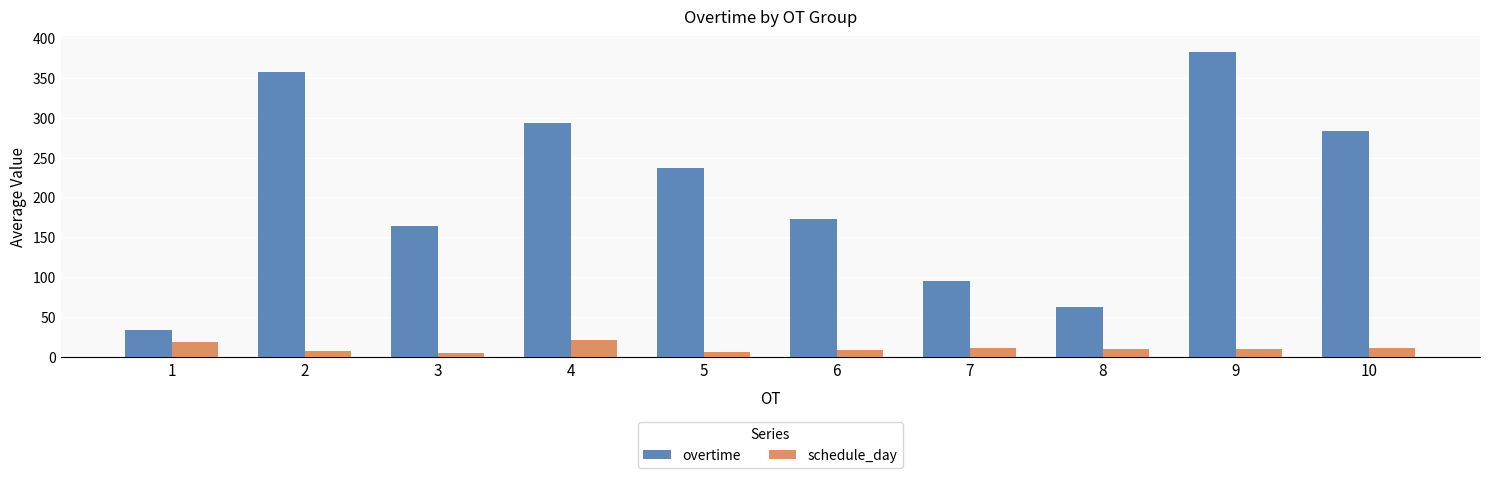

Where does the overtime series first go above 236?

2